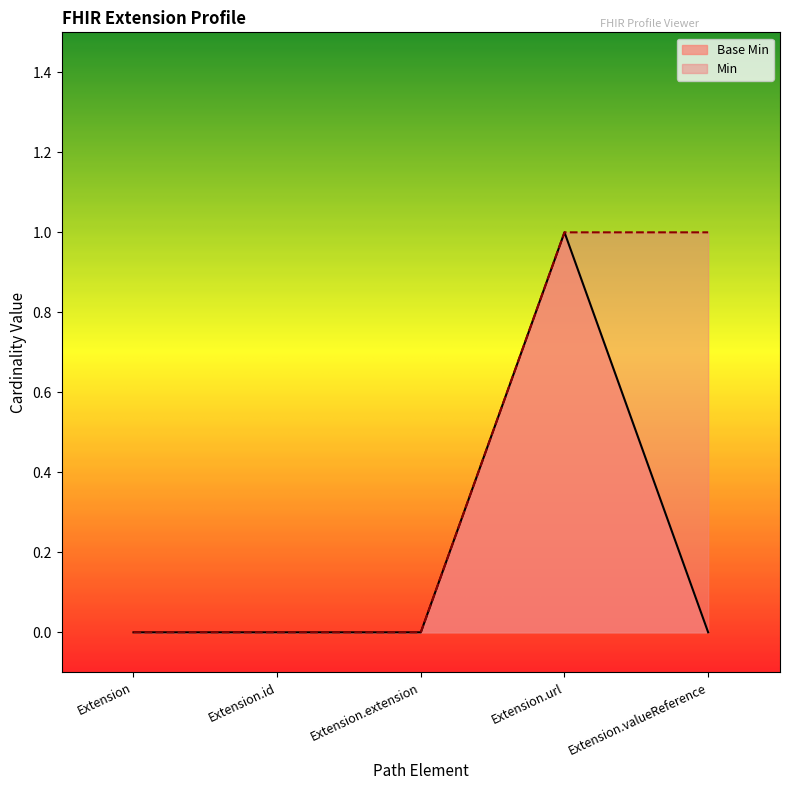

Does the chart display data point markers on the line(s)?

No